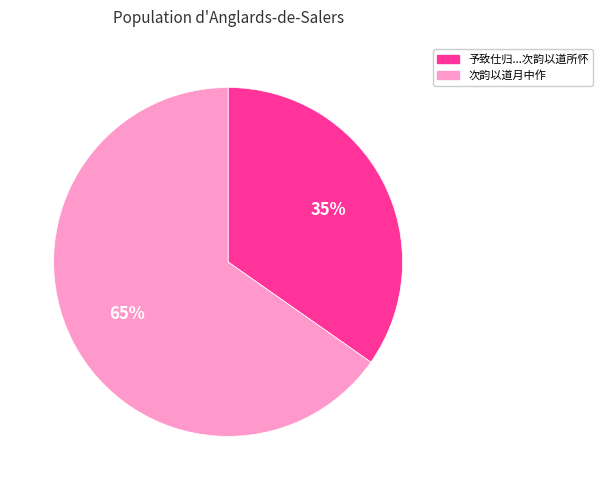

Is there a majority slice in this chart?

Yes